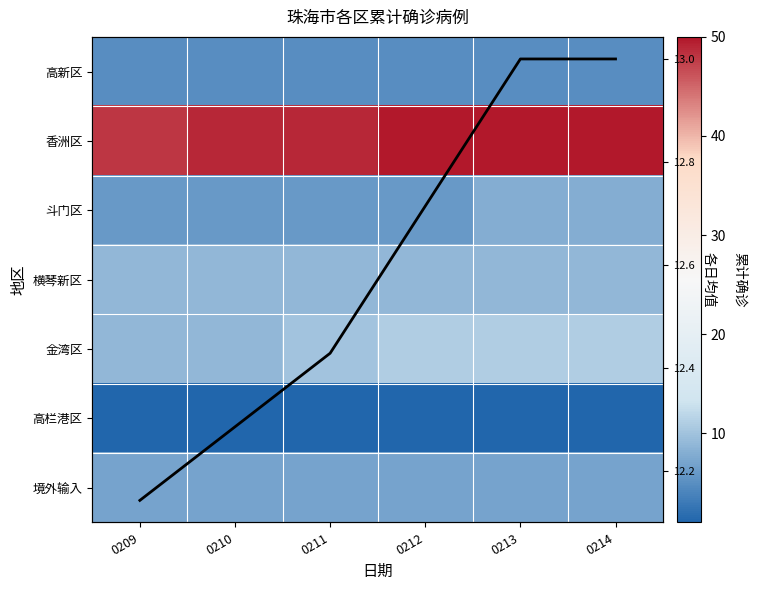

How many 日均确诊 values are between 12 and 13?

6